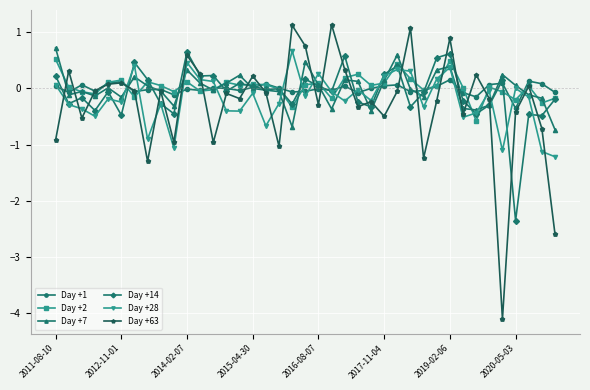

What is the difference between the maximum and minimum values in the Day +14 series?

3.0